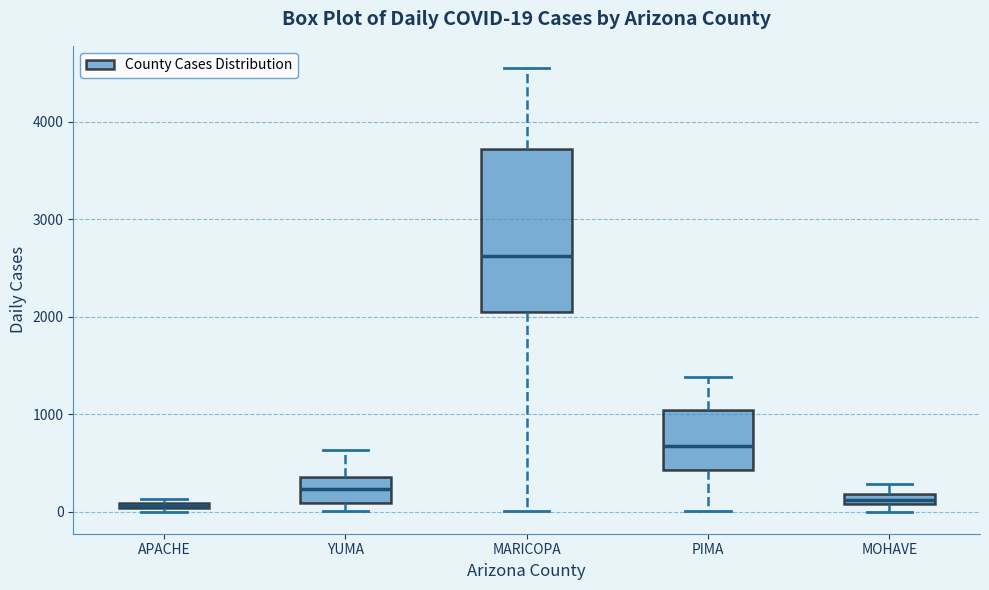

Comparing the boxes themselves (not the whiskers), which one is the tallest?

MARICOPA